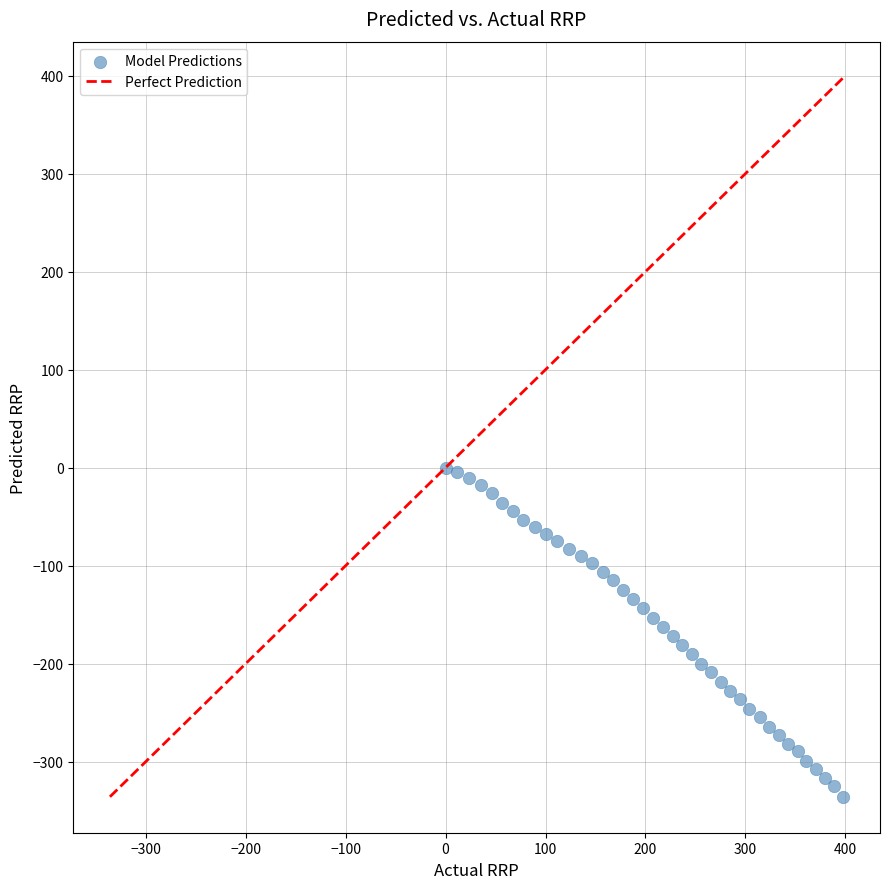

What is the range of X values (max minus min)?

398.0